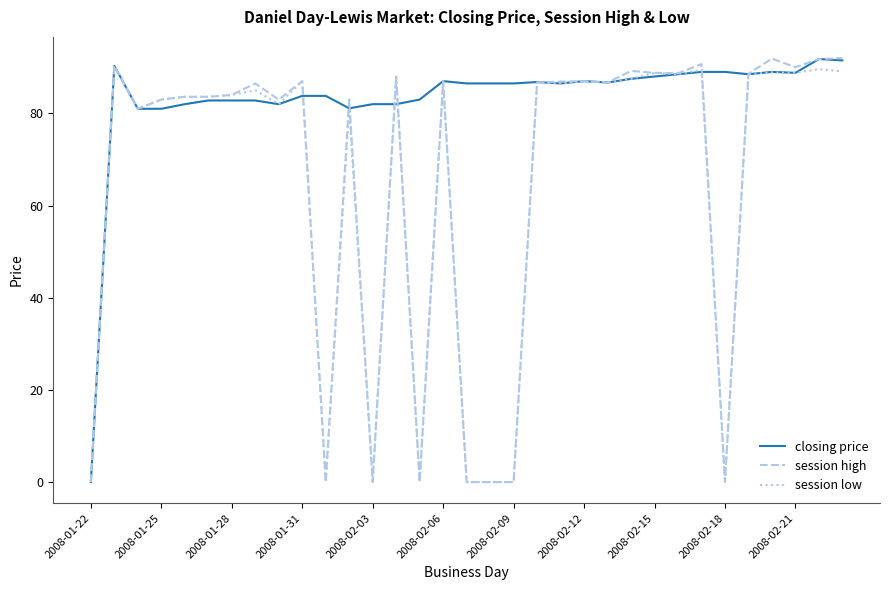

Which series has the largest total across all categories?

closing price